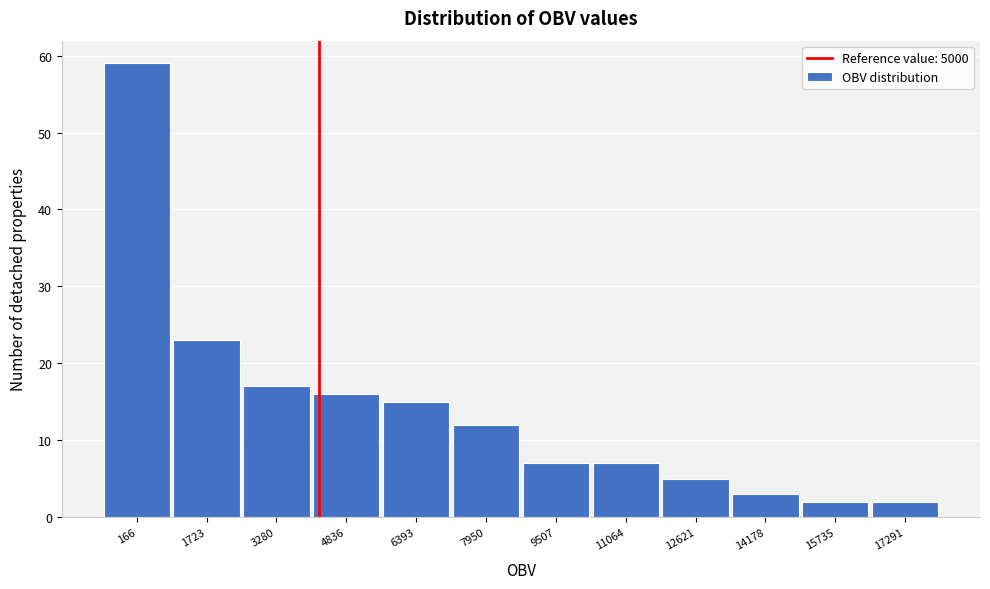

Reading left to right, transcribe all the data shown in this chart.

59	23	17	16	15	12	7	7	5	3	2	2